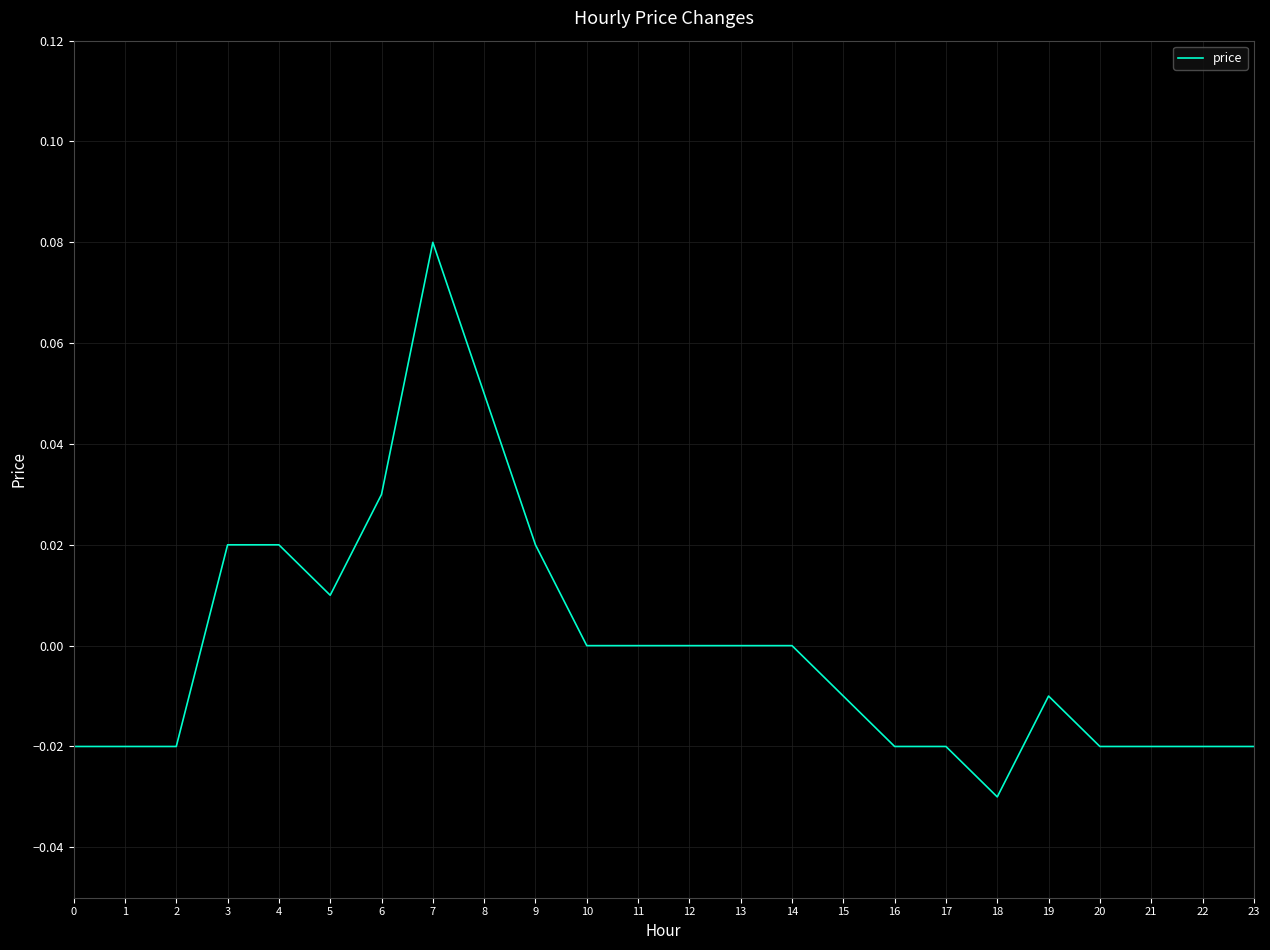

How many categories are shown in the chart?

24